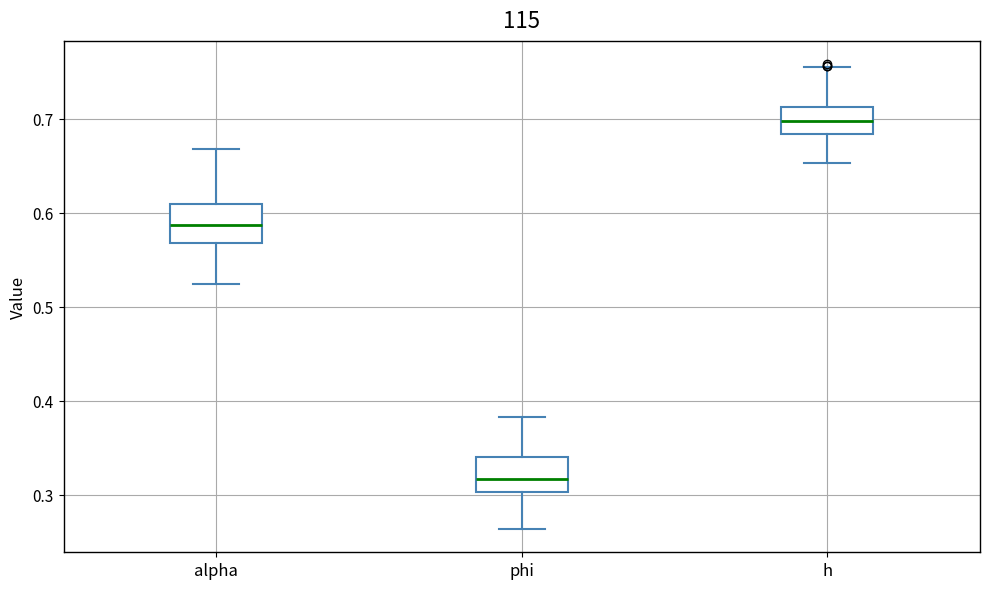

Where is the lower edge of the box for alpha on the y-axis? The values are not printed on the chart, so give them approximately, as read against the axis.

0.57